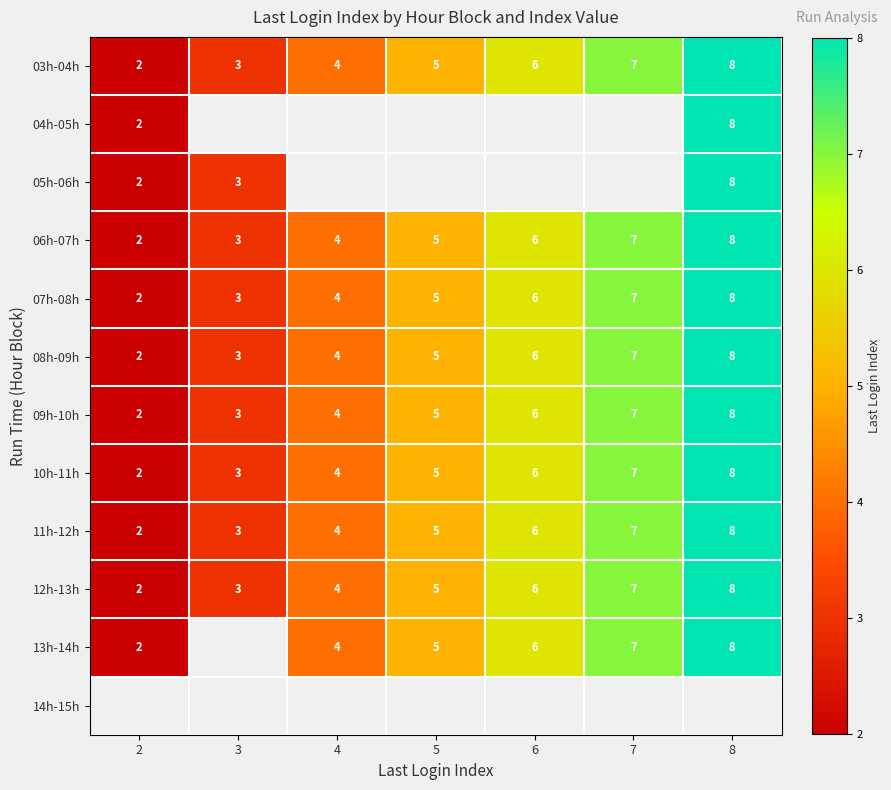

At which category does the chart reach its minimum across all series?

2